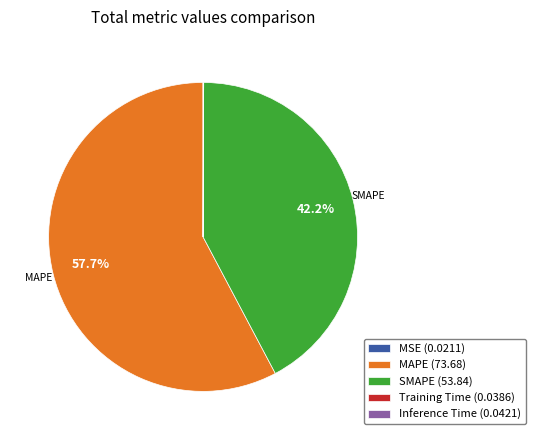

Do SMAPE (53.84) and MAPE (73.68) together represent more than half of the pie?

Yes